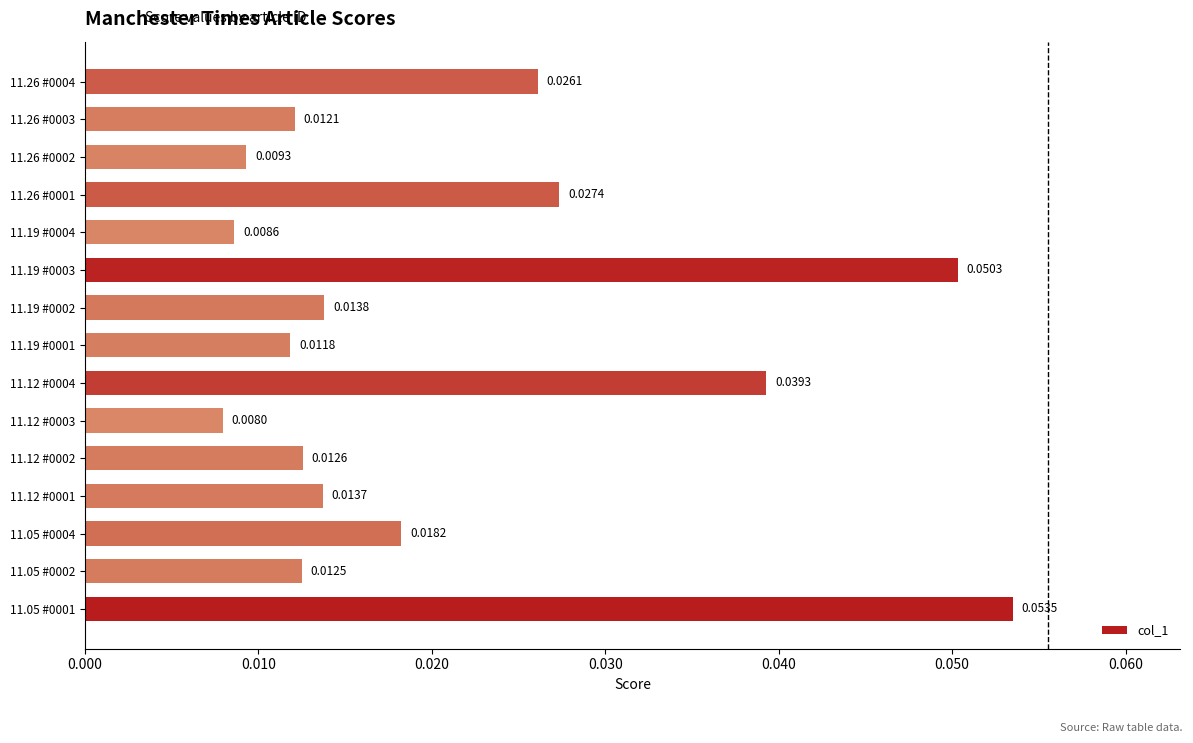

Count the values in the range 0 to 1.

15